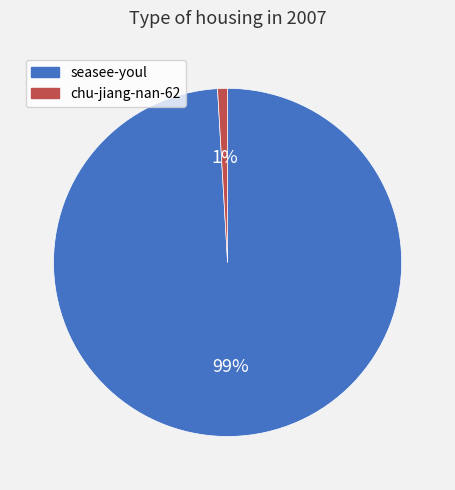

Is there any slice that represents more than half of the pie?

Yes